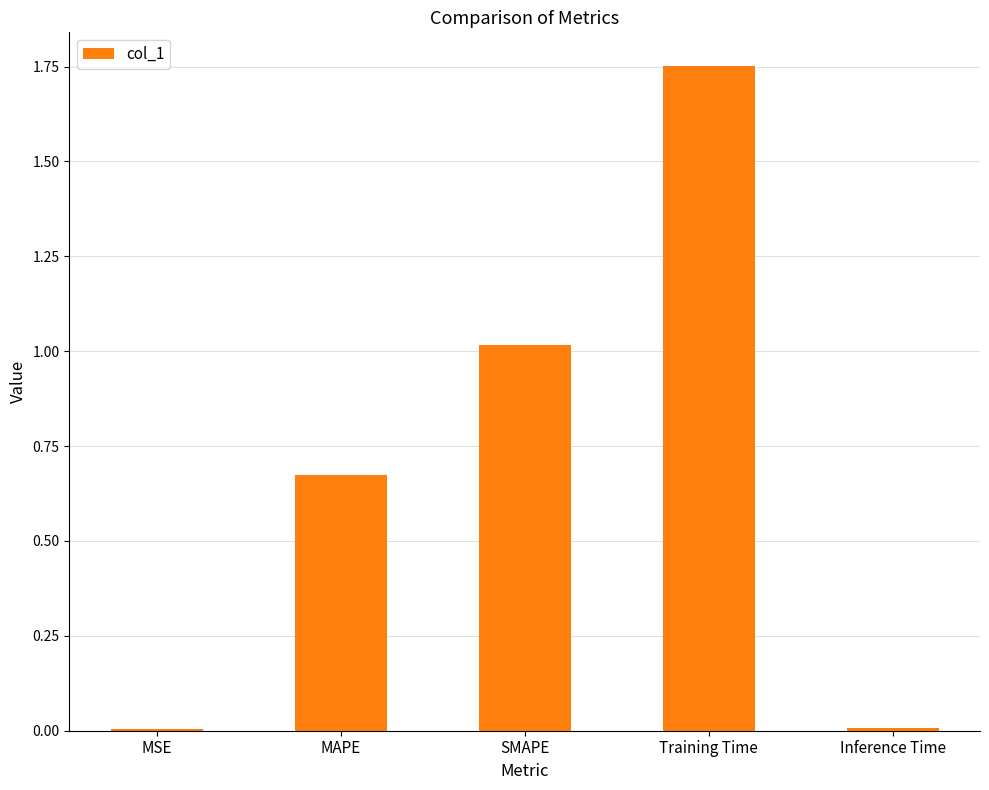

The value at SMAPE is 1.4. True or false?

False